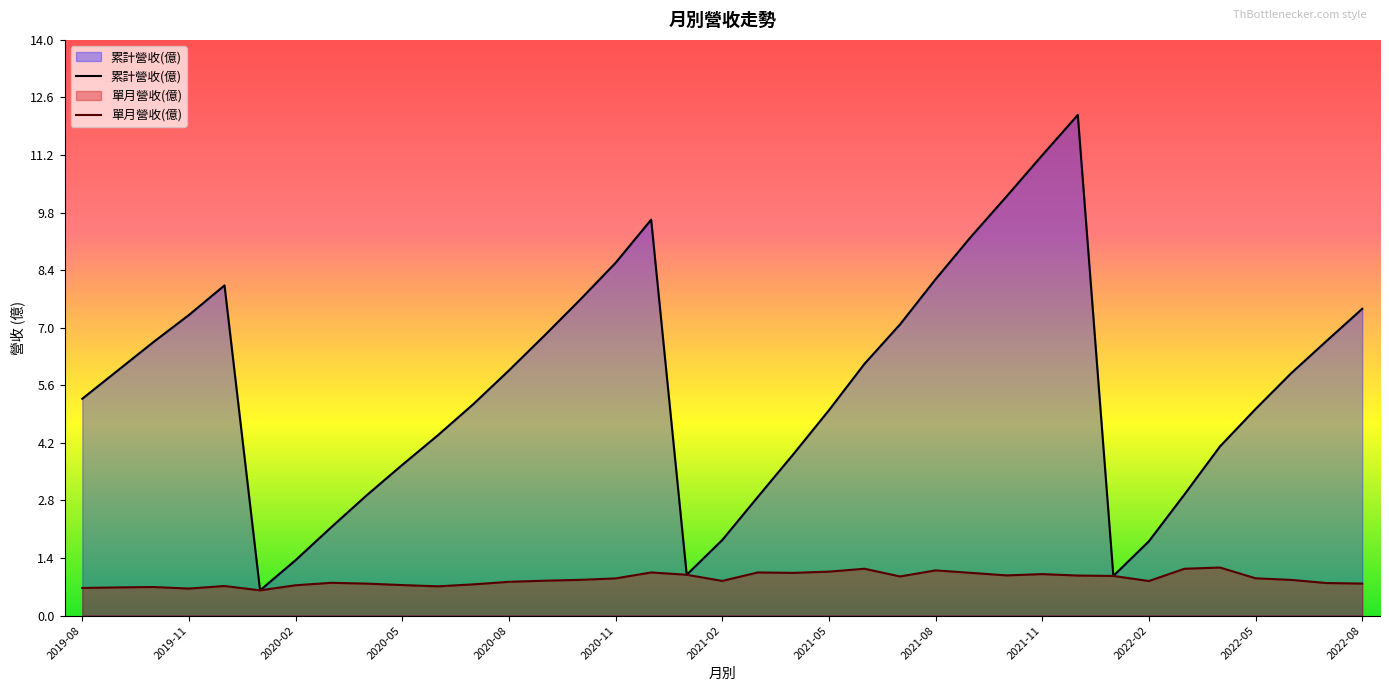

Reading left to right, list all the values displayed in this chart.

累計營收(億): 5.3	6.0	6.7	7.3	8.0	0.6	1.4	2.1	2.9	3.7	4.4	5.2	6.0	6.8	7.7	8.6	9.6	1.0	1.8	2.9	3.9	5.0	6.1	7.1	8.2	9.2	10.2	11.2	12.2	1.0	1.8	3.0	4.1	5.0	5.9	6.7	7.5
單月營收(億): 0.7	0.7	0.7	0.7	0.7	0.6	0.7	0.8	0.8	0.7	0.7	0.8	0.8	0.8	0.9	0.9	1.1	1.0	0.8	1.1	1.0	1.1	1.1	1.0	1.1	1.0	1.0	1.0	1.0	1.0	0.8	1.1	1.2	0.9	0.9	0.8	0.8